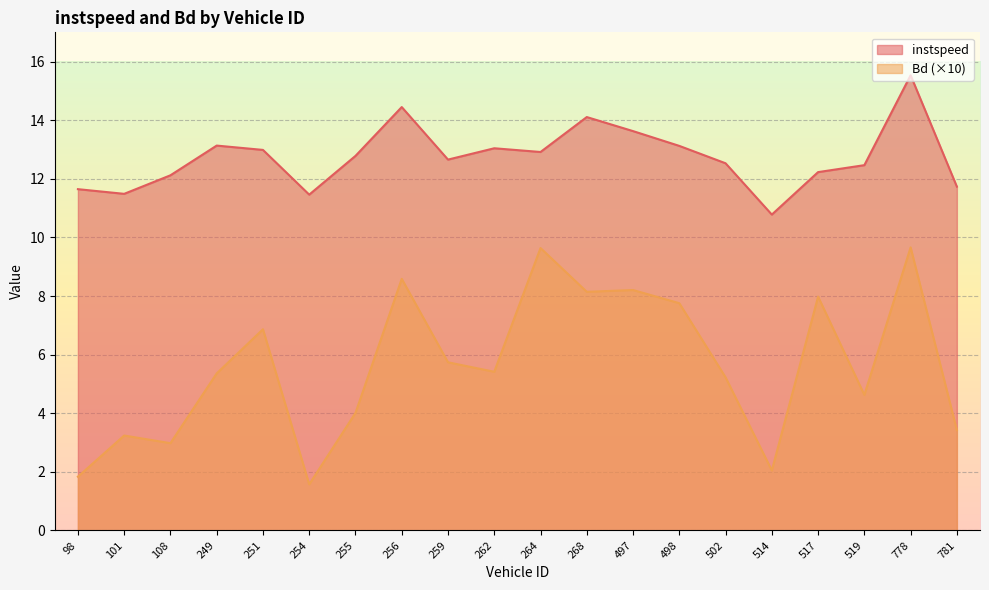

Which series changed the most between 262 and 502?

instspeed